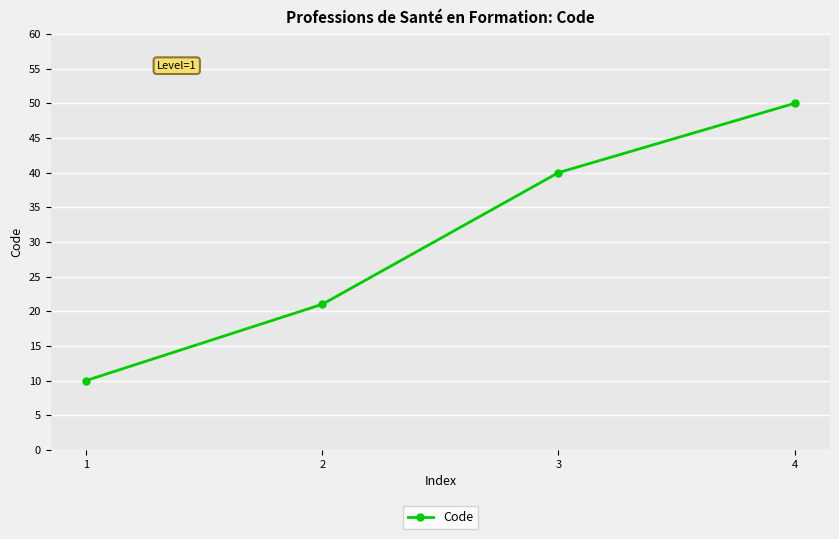

True or false: there are more than 0 points higher than both neighbors.

False